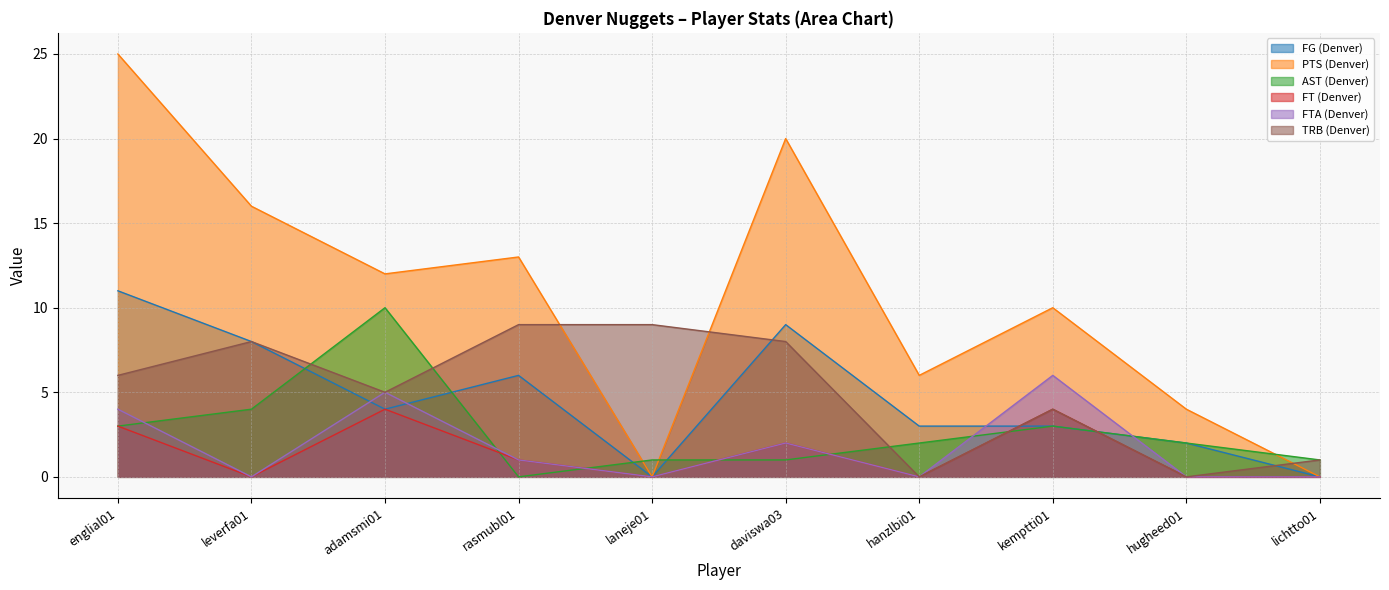

Does the chart display data point markers on the line(s)?

No